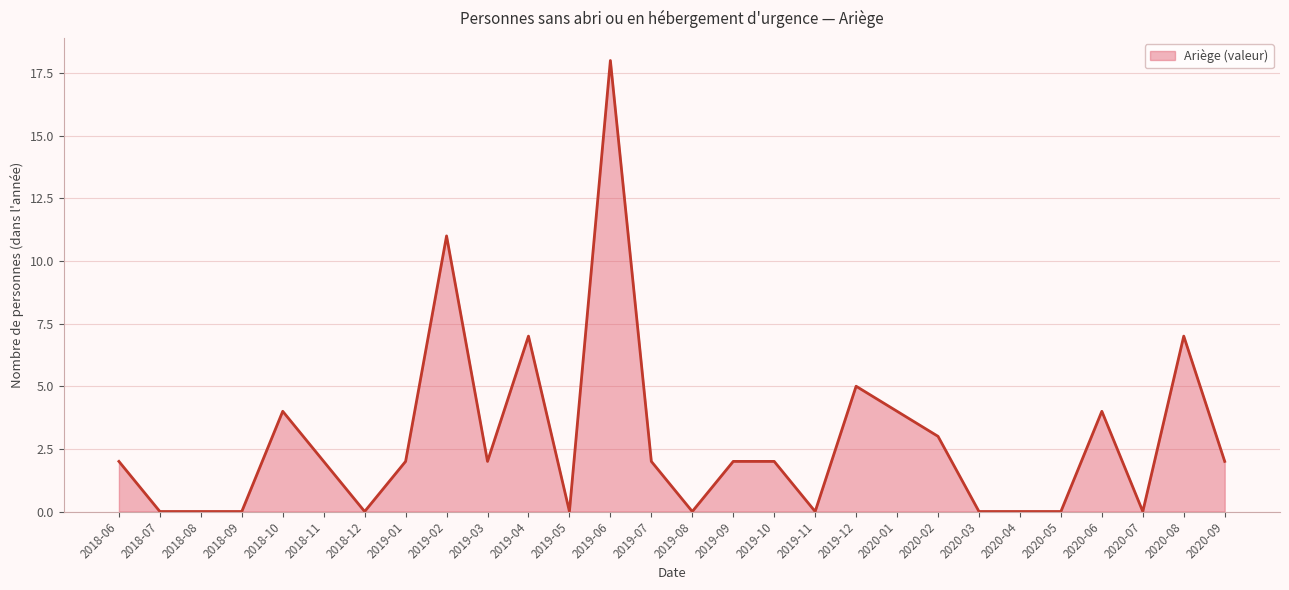

What is the difference between the second highest and second lowest values?

11